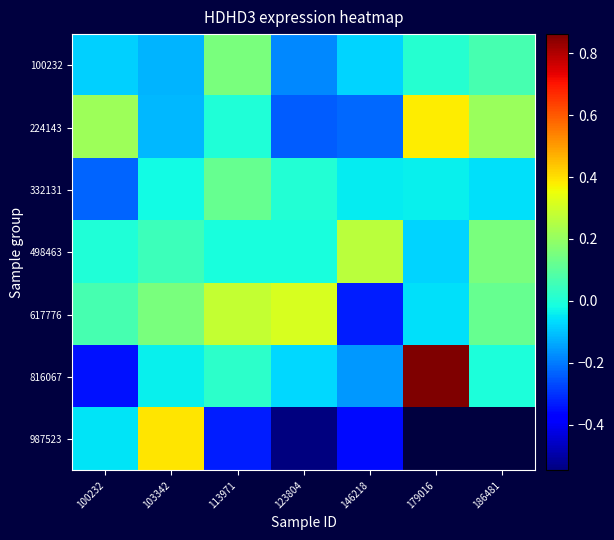

Is it true that 498463 equals -0.0 at 123804?

False